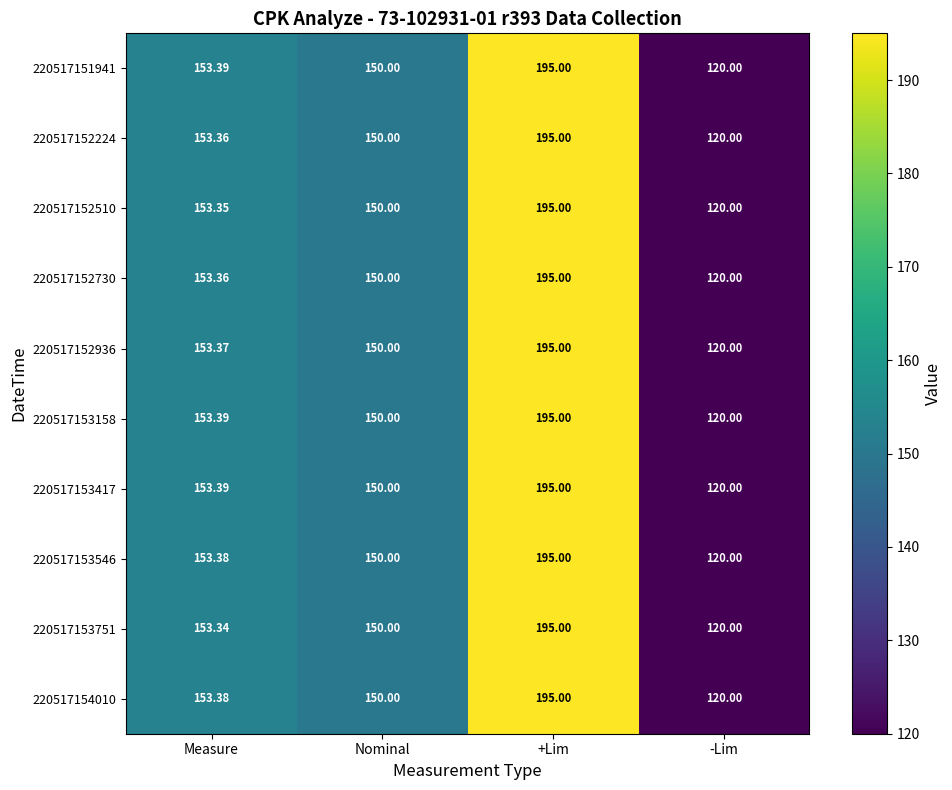

Which label corresponds to the smallest value in the chart?

-Lim